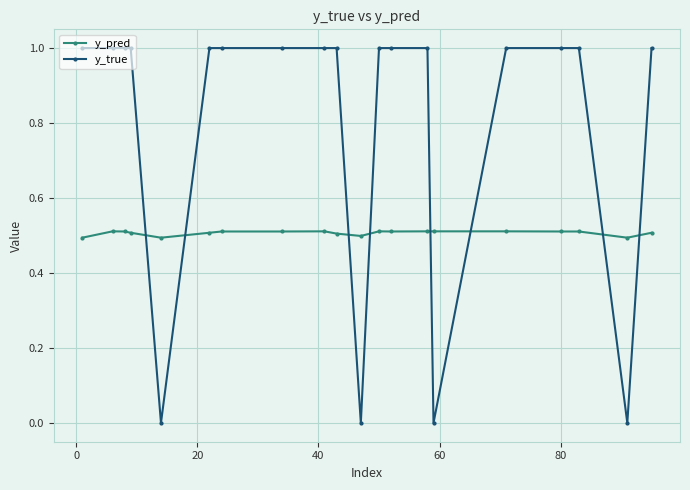

List the series in order of their peak value, lowest first.

y_pred, y_true